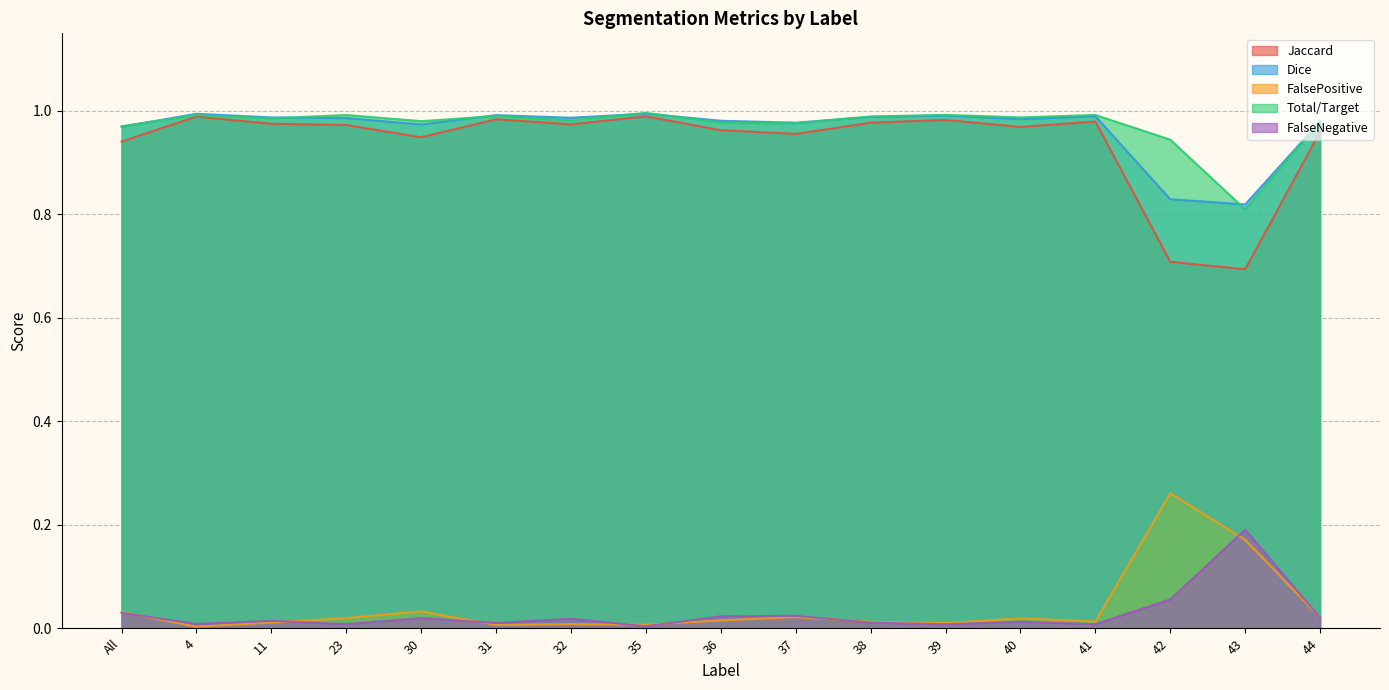

Is the value of Dice at 38 greater than the value of FalsePositive at 37?

Yes